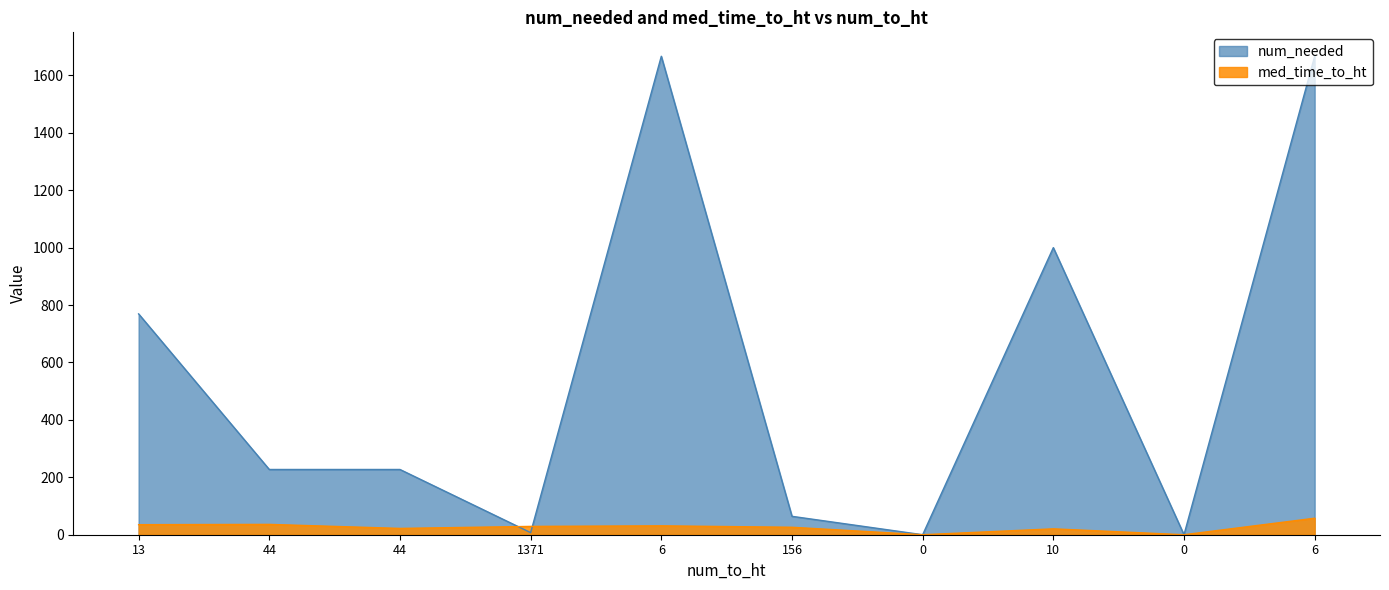

Which series has the largest range (max minus min)?

num_needed